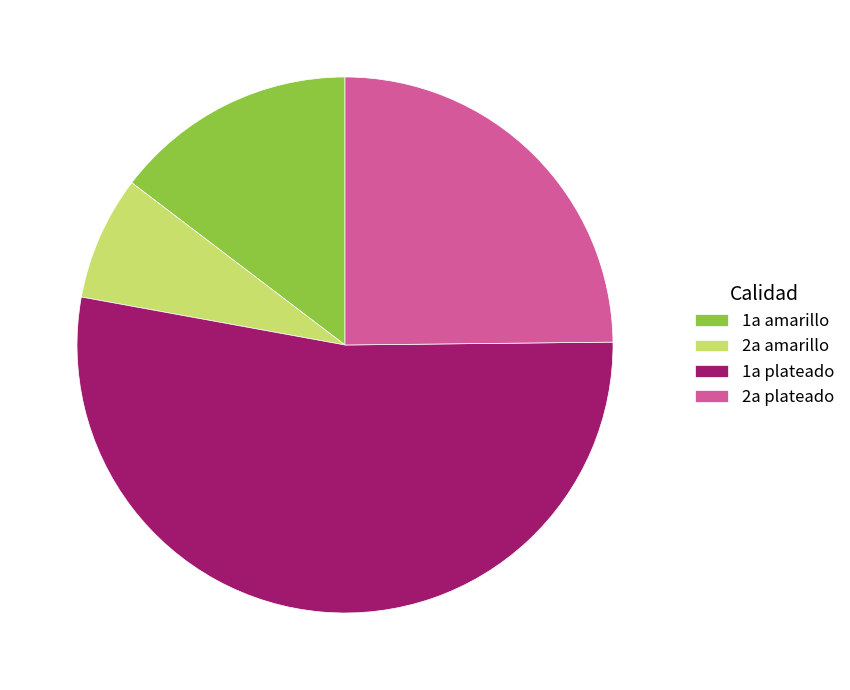

Which slice is the largest?

1a plateado